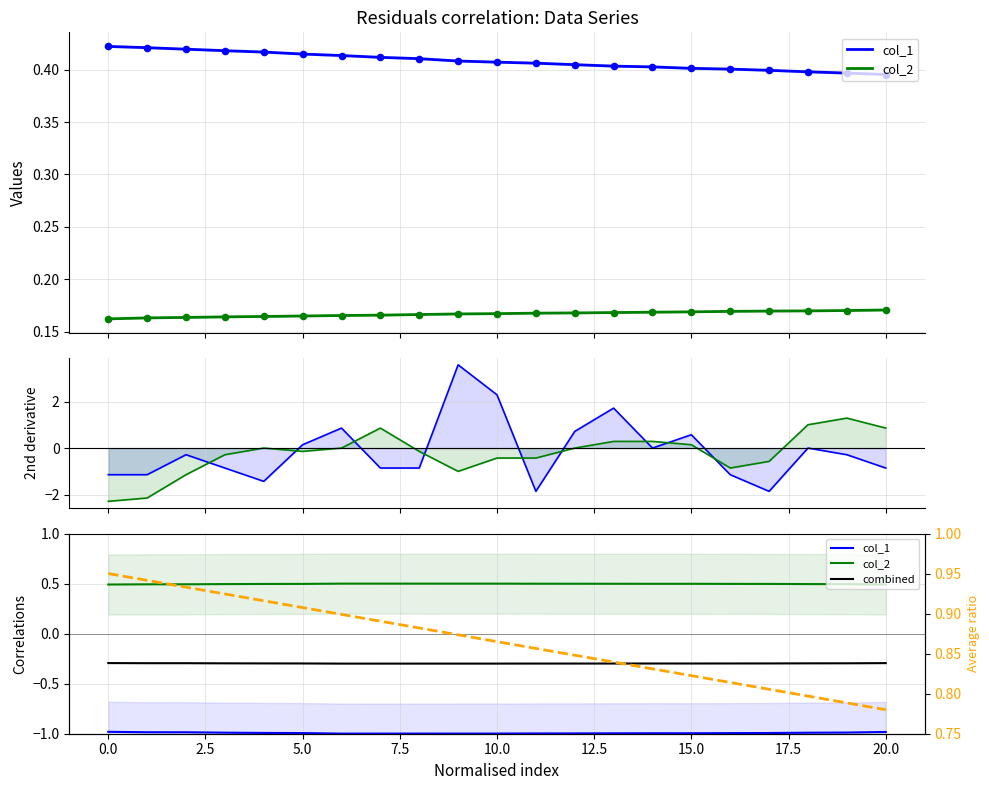

Is the value of col_1 at 14 greater than the value of combined at 17.5?

No